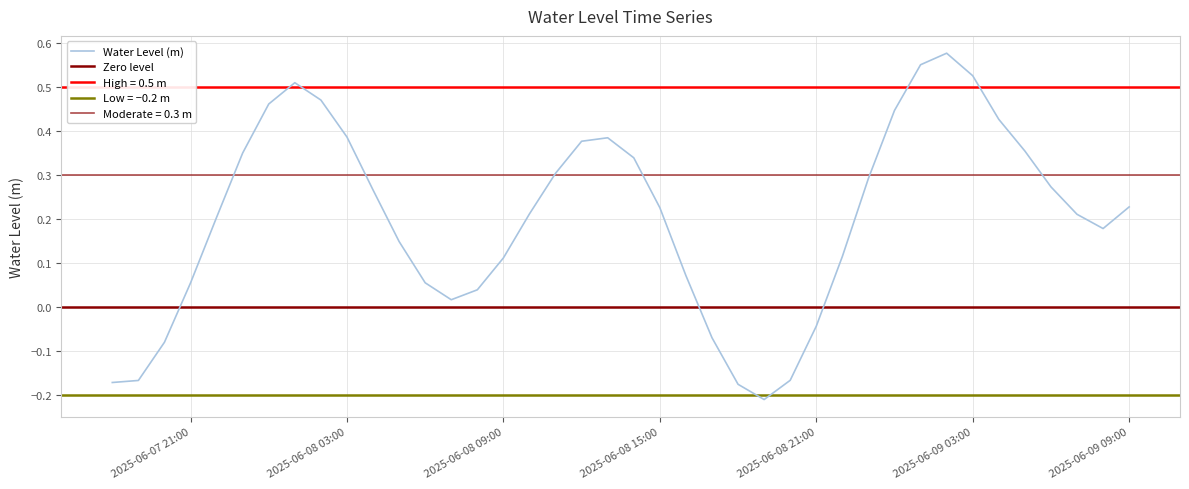

True or false: the data has more than 1 interior local peaks.

True